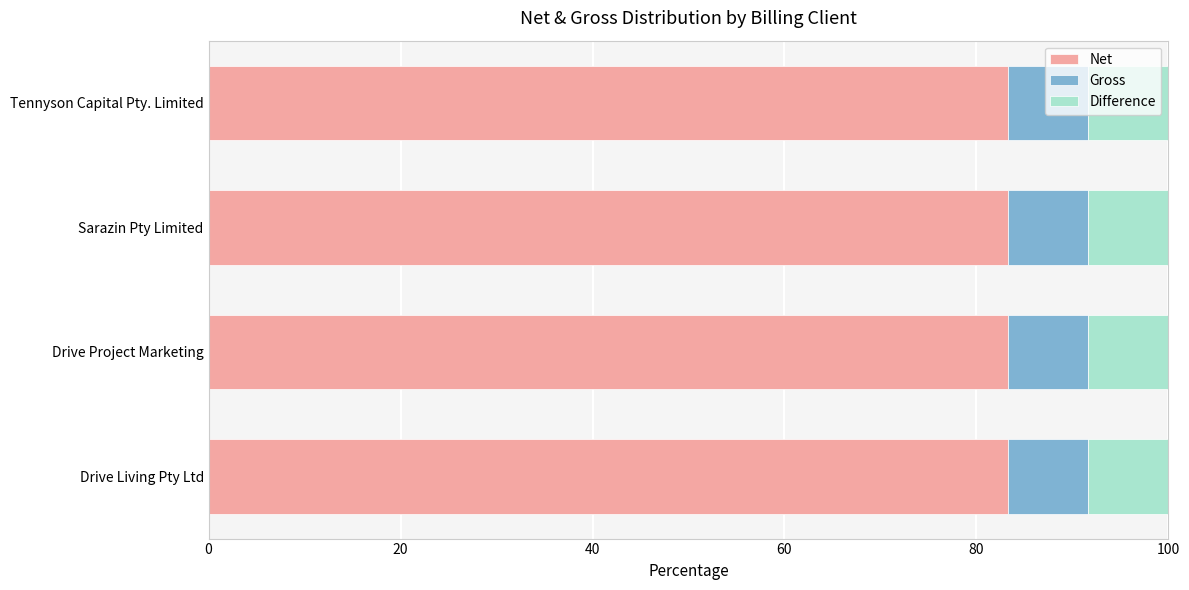

How many series are shown in this chart?

3